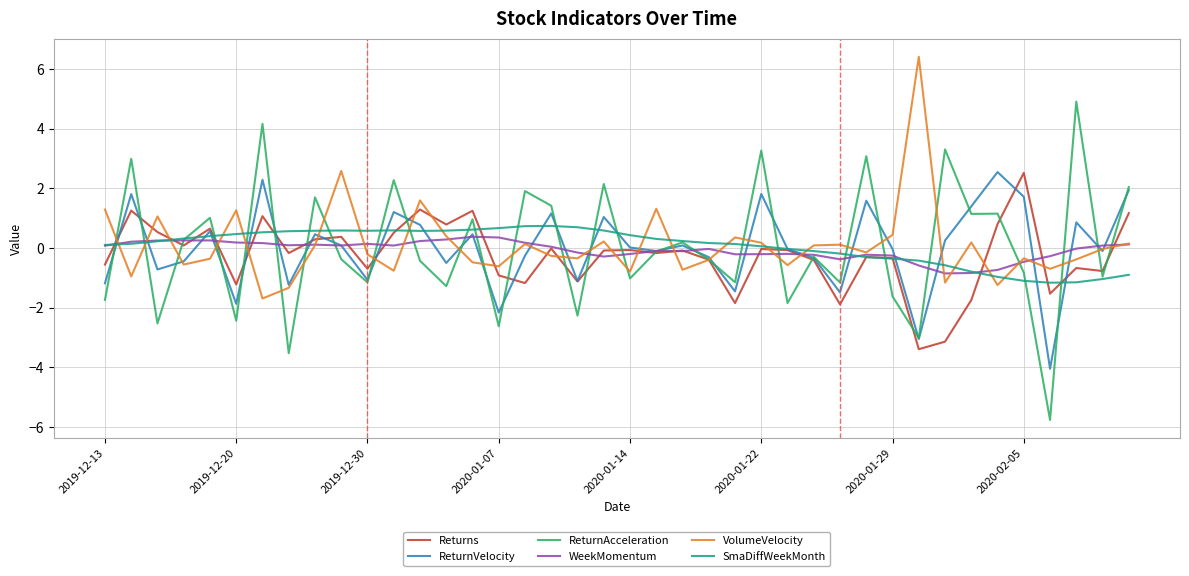

What is the smallest value displayed?

-5.8